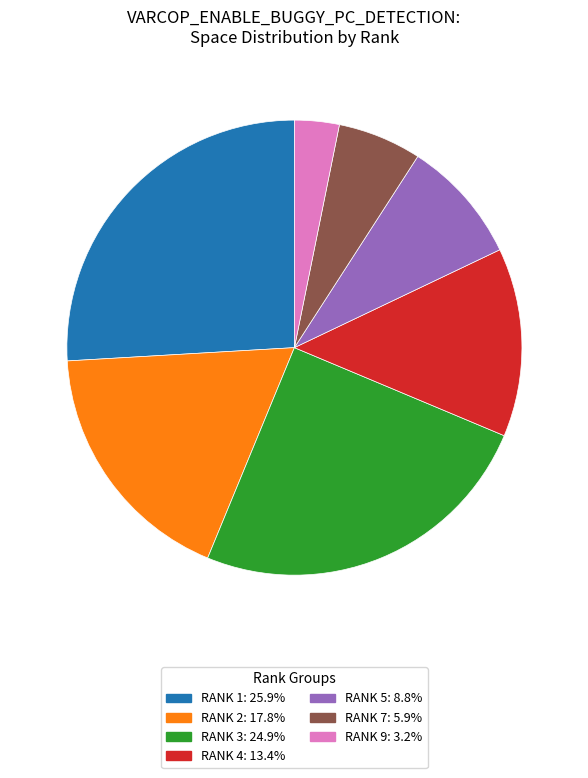

Is there a majority slice in this chart?

No